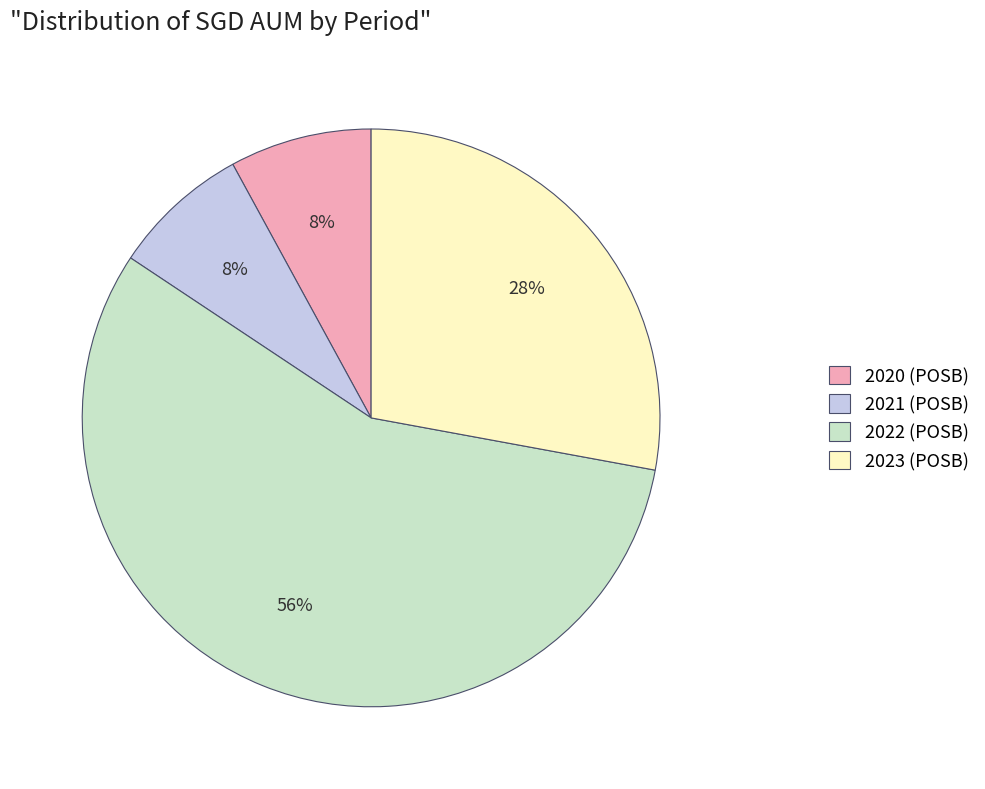

True or false: 2023 (POSB) accounts for 28% of the total.

True